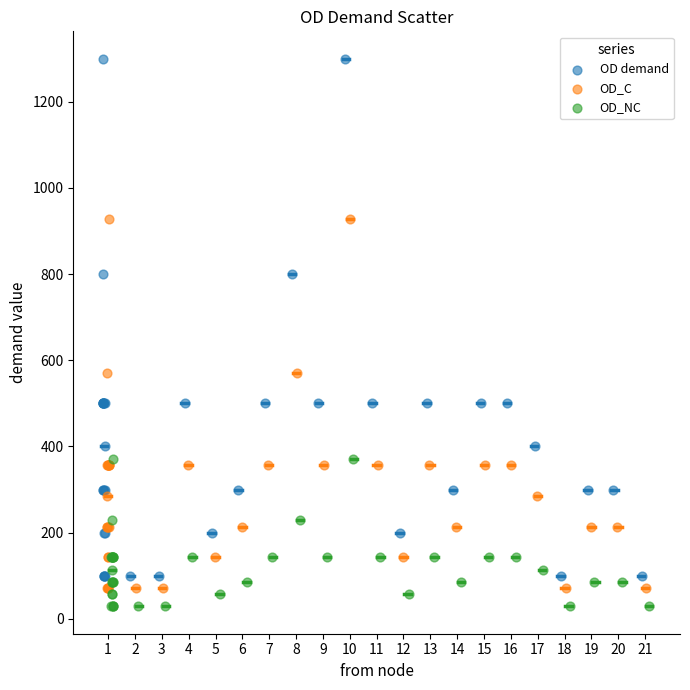

Which series has the widest spread of Y values?

OD demand